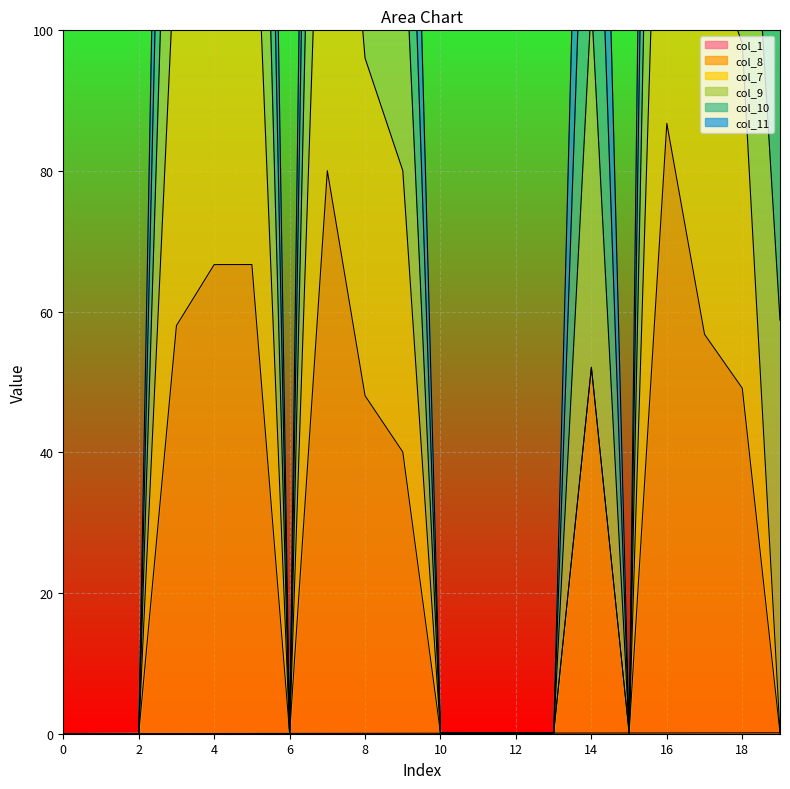

Which has a higher value, 0 or 5?

5